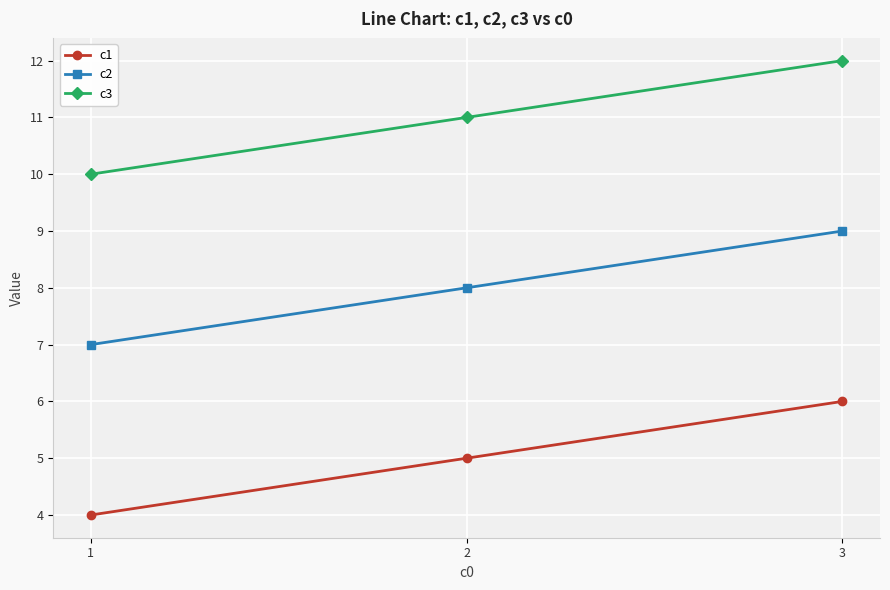

How many lines are shown in the chart?

3